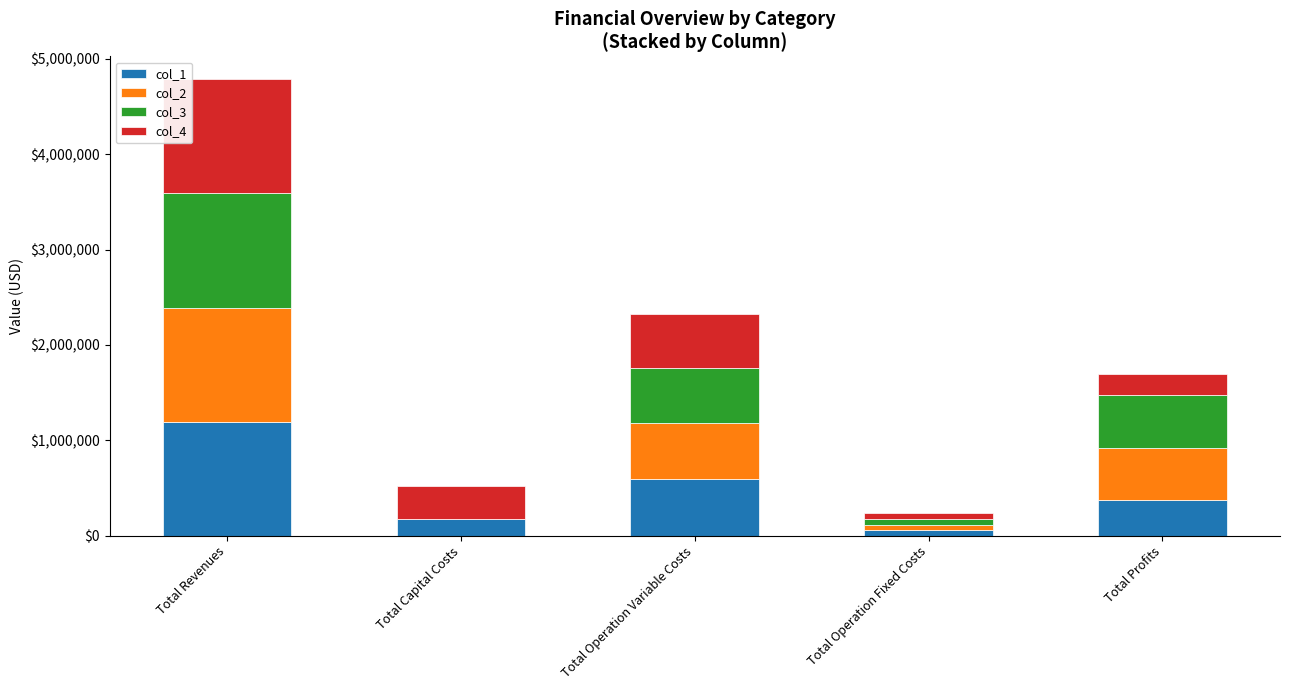

What is the maximum value for col_1?

1196408.2